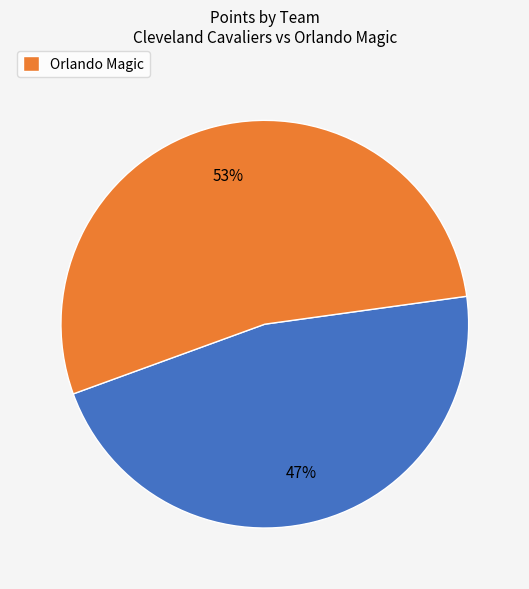

To the nearest percent, what is the average slice percentage?

50%